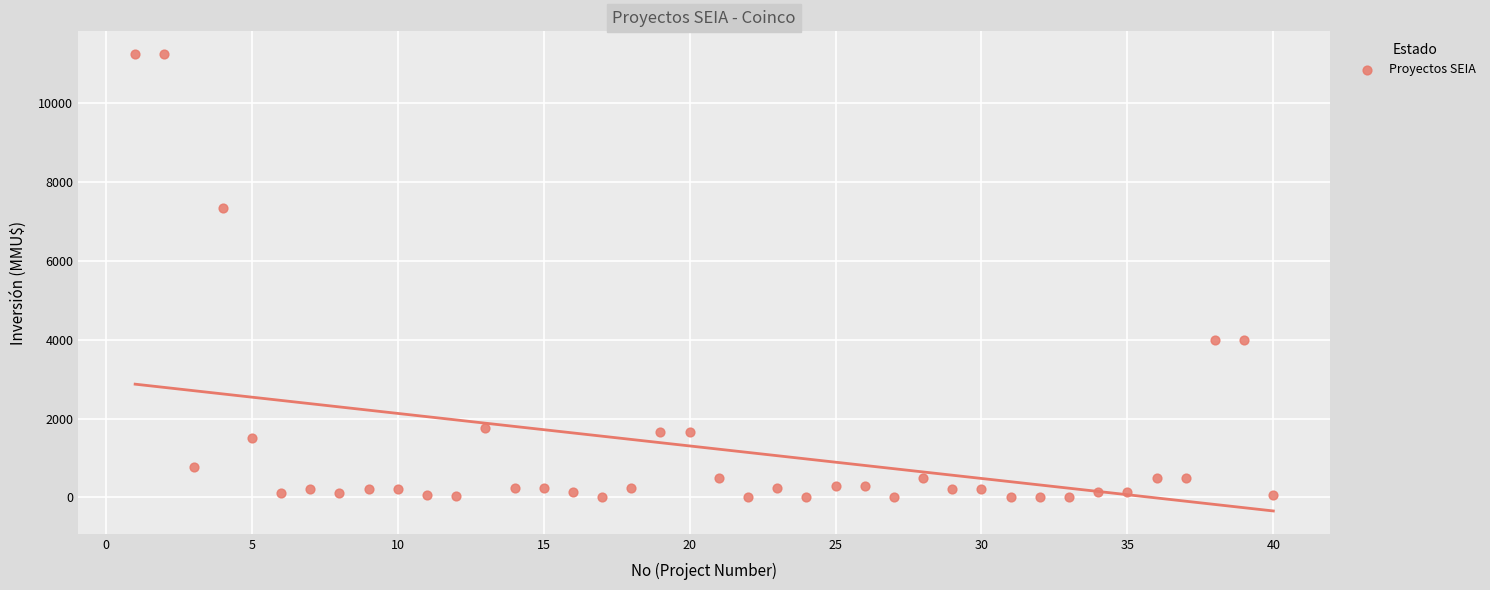

What is the range of Y values (max minus min)?

11244